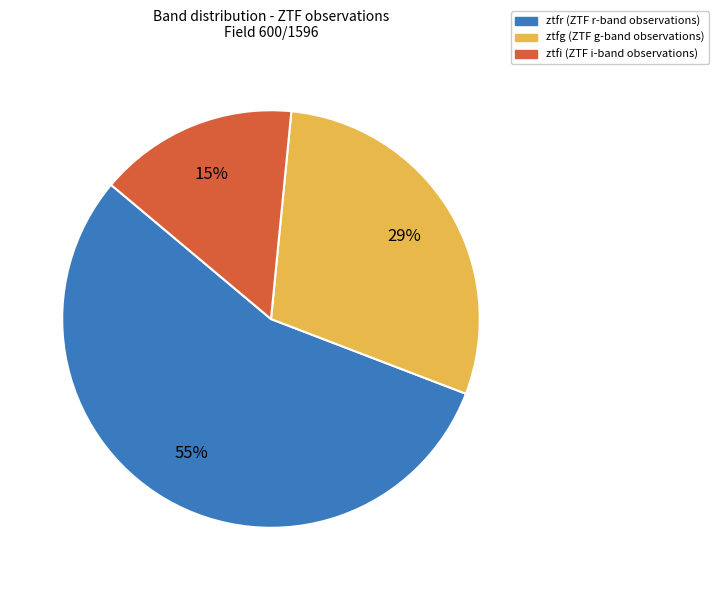

The ztfr slice represents 63% of the pie. True or false?

False